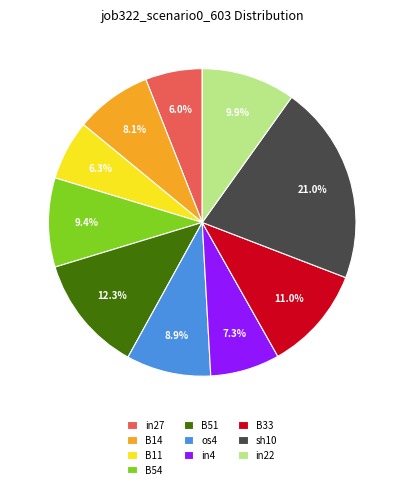

To the nearest percent, what portion does os4 represent?

9%